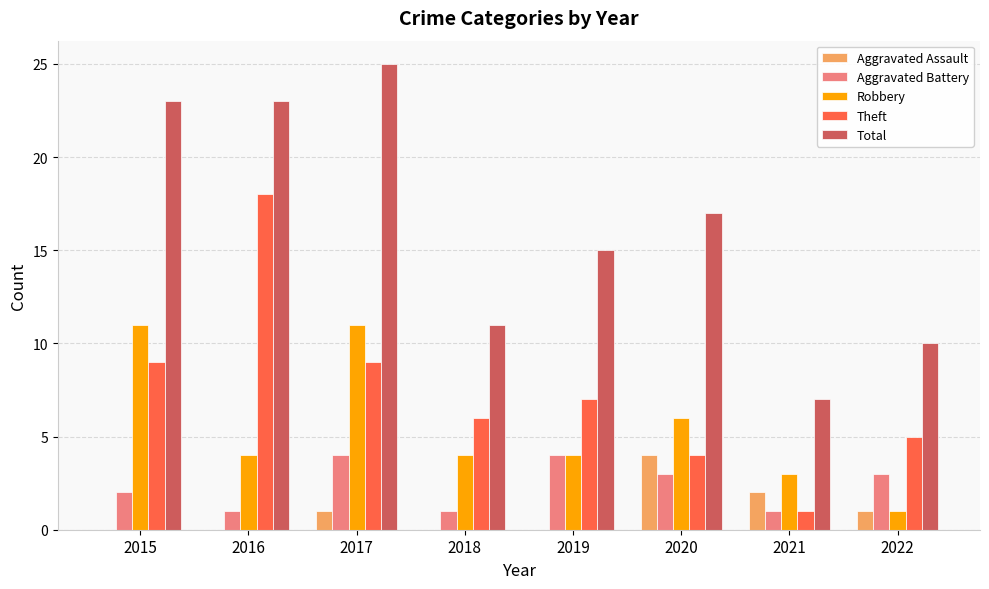

Reading left to right, extract all data points from this chart.

Aggravated Assault: 2015=0	2016=0	2017=1	2018=0	2019=0	2020=4	2021=2	2022=1
Aggravated Battery: 2015=2	2016=1	2017=4	2018=1	2019=4	2020=3	2021=1	2022=3
Robbery: 2015=11	2016=4	2017=11	2018=4	2019=4	2020=6	2021=3	2022=1
Theft: 2015=9	2016=18	2017=9	2018=6	2019=7	2020=4	2021=1	2022=5
Total: 2015=23	2016=23	2017=25	2018=11	2019=15	2020=17	2021=7	2022=10